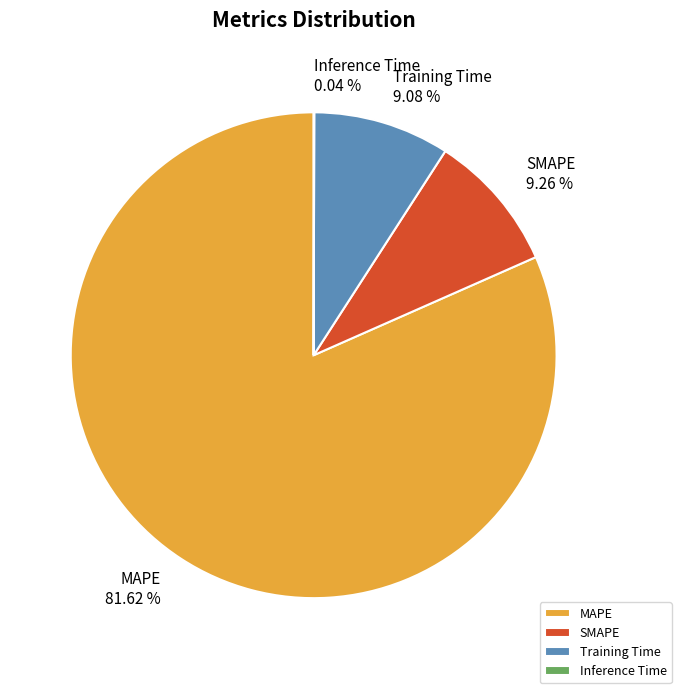

Which category accounts for the majority?

MAPE